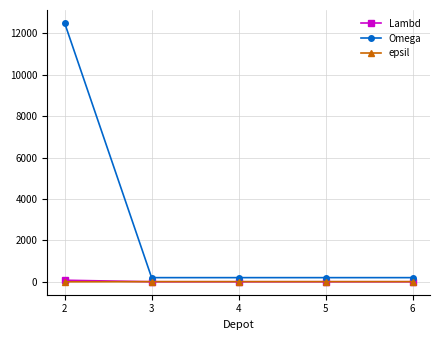

What is the value of the Omega point at the 5th from the left?

200